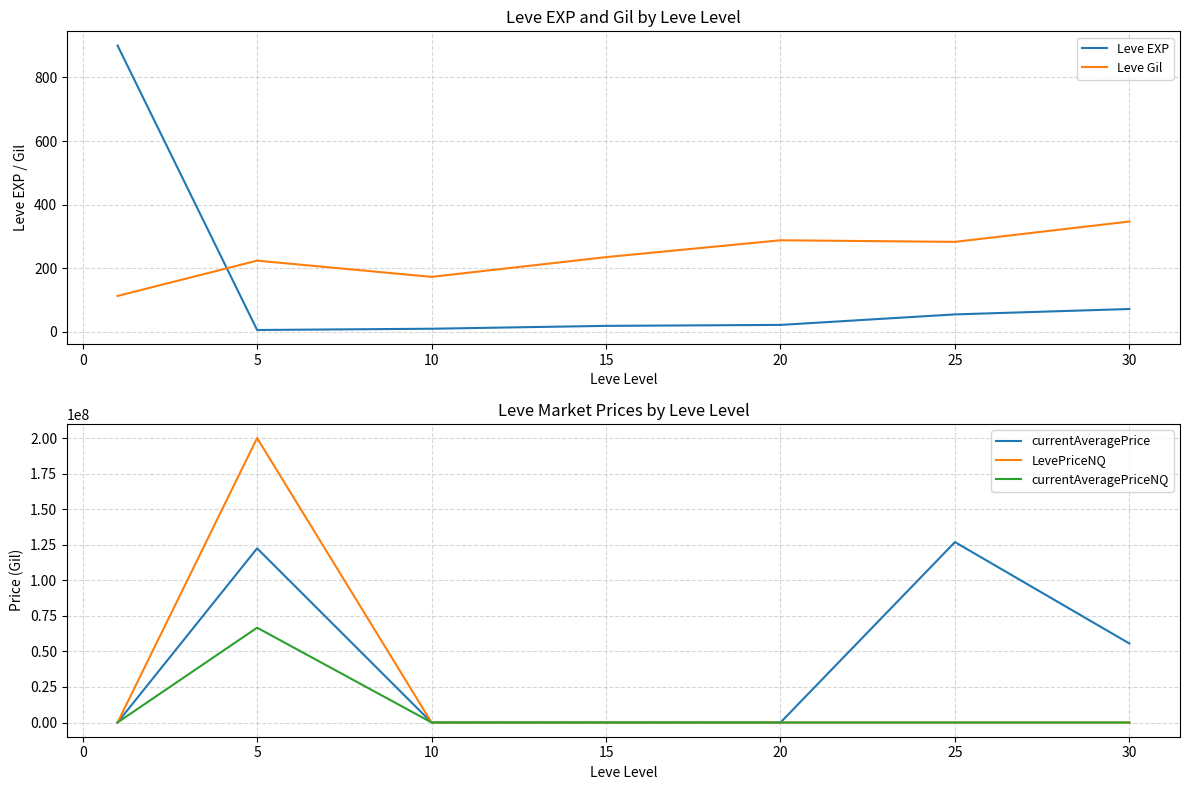

How many lines are shown in the chart?

5